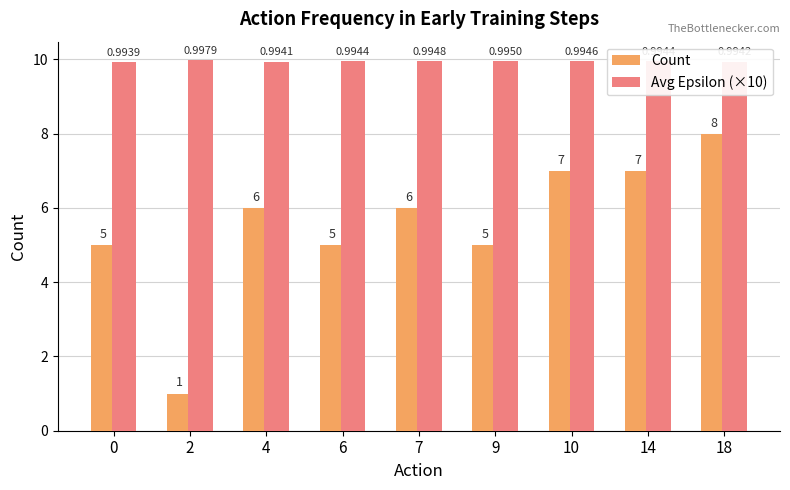

What are all the series names shown in the legend?

Count, Avg Epsilon (×10)